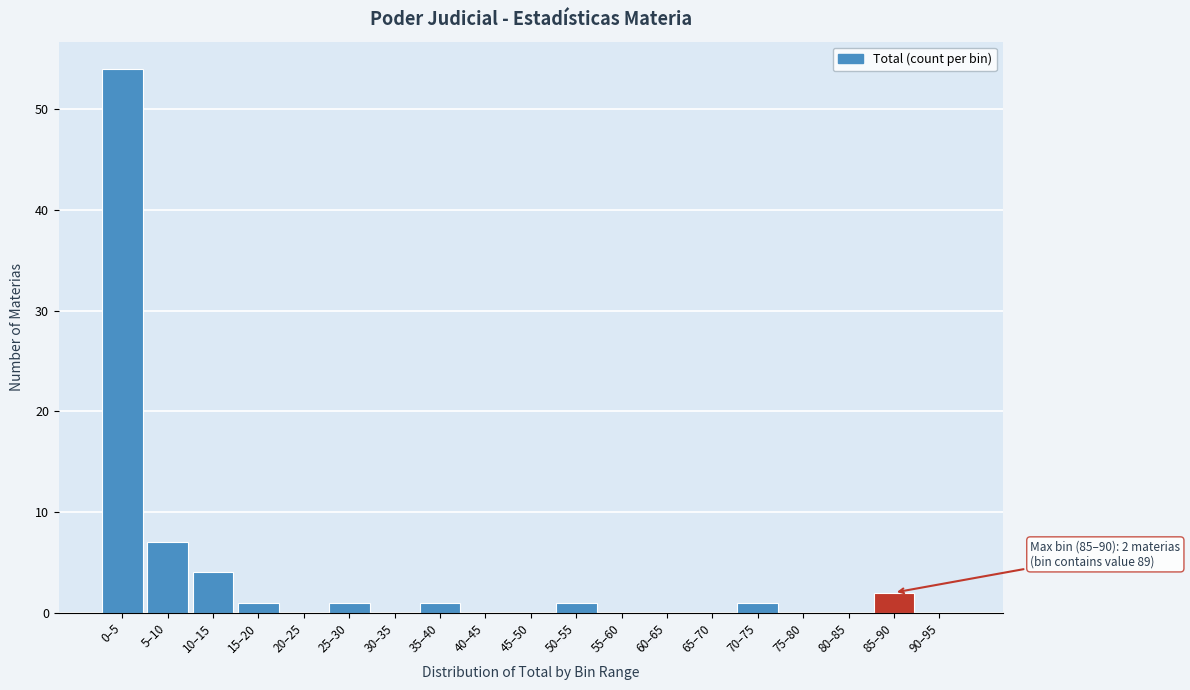

Reading left to right, transcribe all the data shown in this chart.

0–5=54	5–10=7	10–15=4	15–20=1	20–25=0	25–30=1	30–35=0	35–40=1	40–45=0	45–50=0	50–55=1	55–60=0	60–65=0	65–70=0	70–75=1	75–80=0	80–85=0	85–90=2	90–95=0